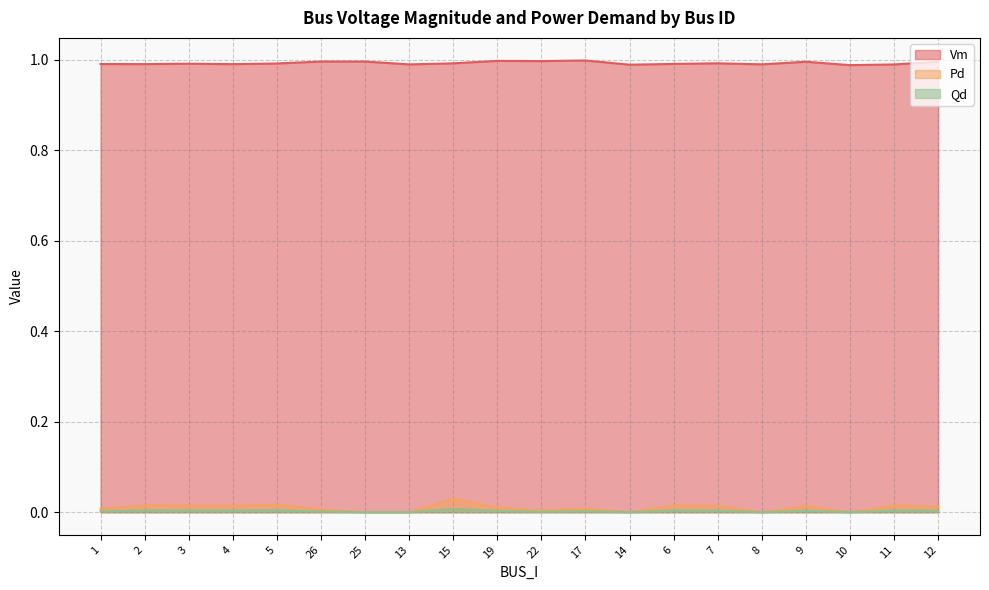

Reading left to right, transcribe all the data shown in this chart.

Vm: 1.0	1.0	1.0	1.0	1.0	1.0	1.0	1.0	1.0	1.0	1.0	1.0	1.0	1.0	1.0	1.0	1.0	1.0	1.0	1.0
Pd: 0.0	0.0	0.0	0.0	0.0	0.0	0.0	0.0	0.0	0.0	0.0	0.0	0.0	0.0	0.0	0.0	0.0	0.0	0.0	0.0
Qd: 0.0	0.0	0.0	0.0	0.0	0.0	0.0	0.0	0.0	0.0	0.0	0.0	0.0	0.0	0.0	0.0	0.0	0.0	0.0	0.0